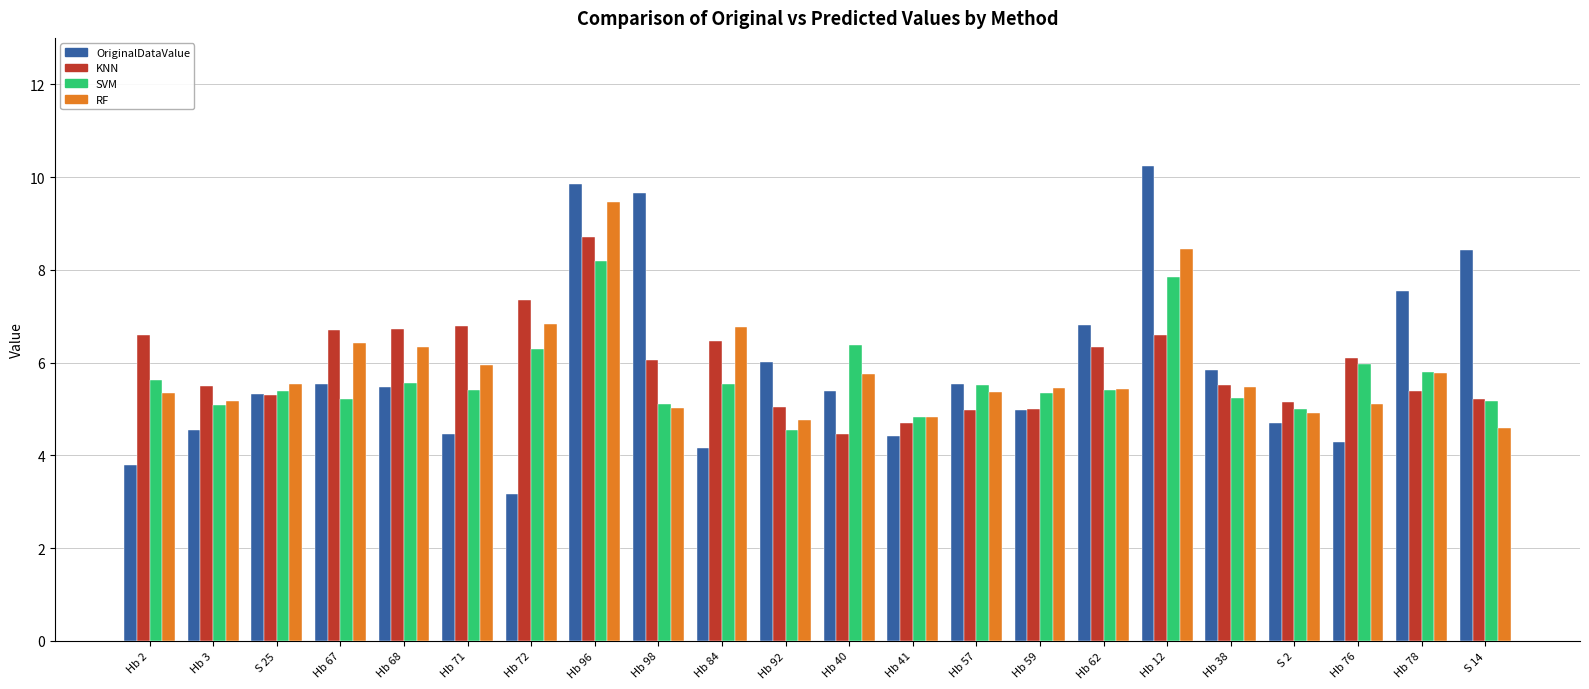

At which category is the sum across all series the highest?

Hb 96